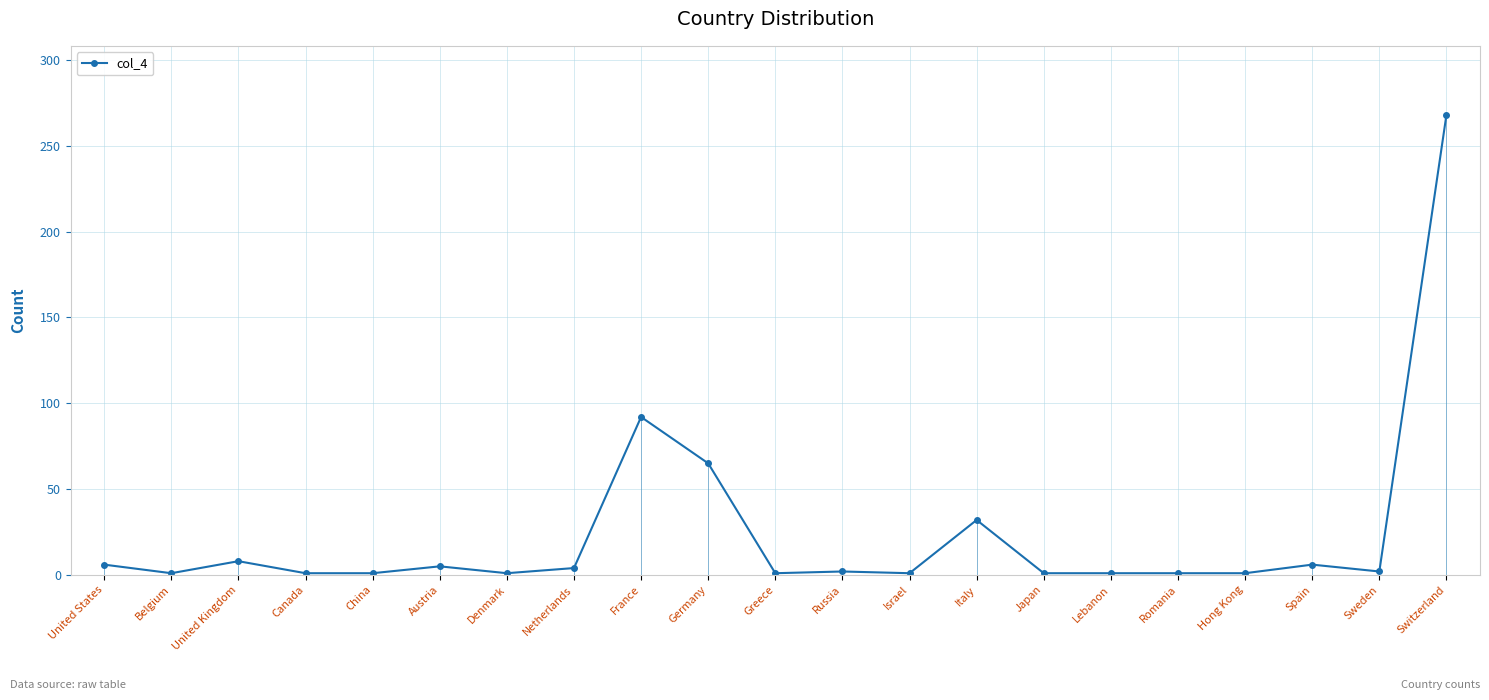

Reading left to right, what are all the values shown in this chart?

United States=6	Belgium=1	United Kingdom=8	Canada=1	China=1	Austria=5	Denmark=1	Netherlands=4	France=92	Germany=65	Greece=1	Russia=2	Israel=1	Italy=32	Japan=1	Lebanon=1	Romania=1	Hong Kong=1	Spain=6	Sweden=2	Switzerland=268